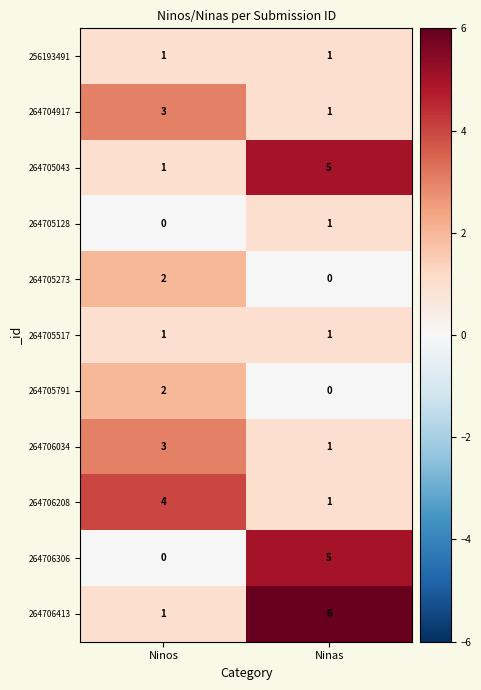

The value of 264705791 at Ninos is 1. True or false?

False